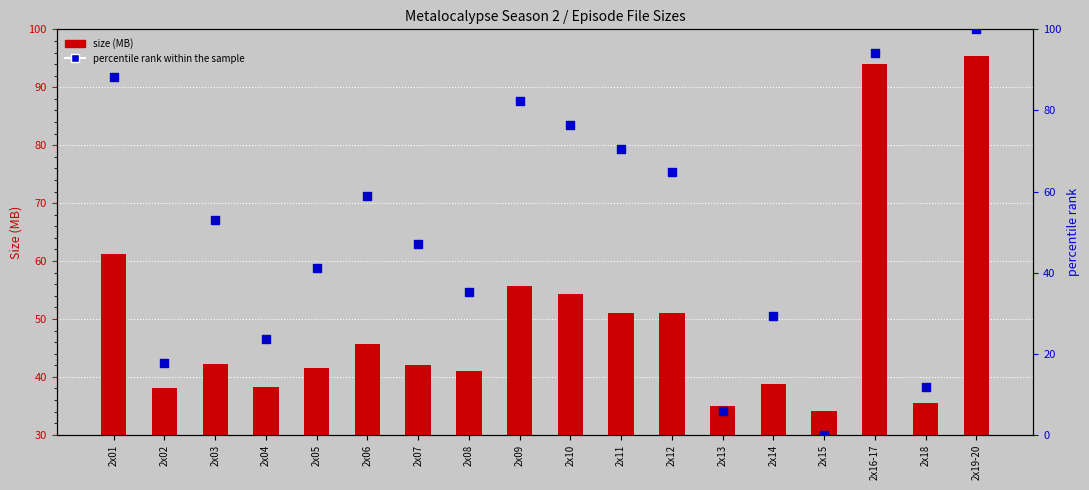

Which series contains the lowest Y value?

percentile rank within the sample